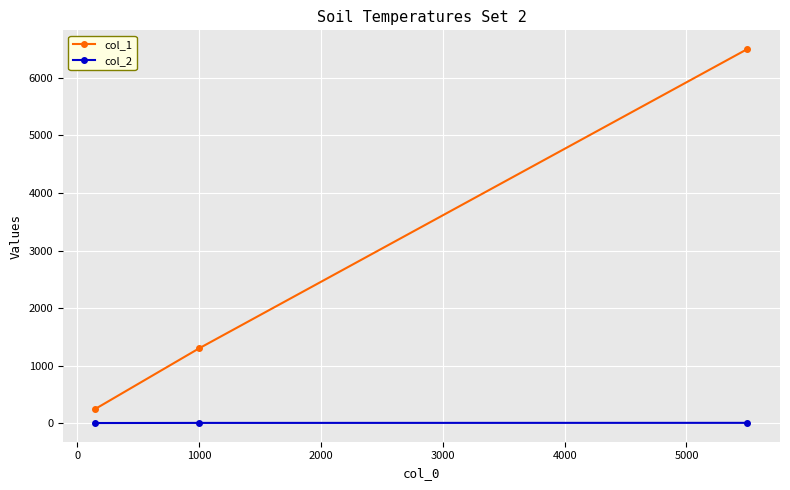

Rank the series by their maximum value, from lowest to highest.

col_2, col_1